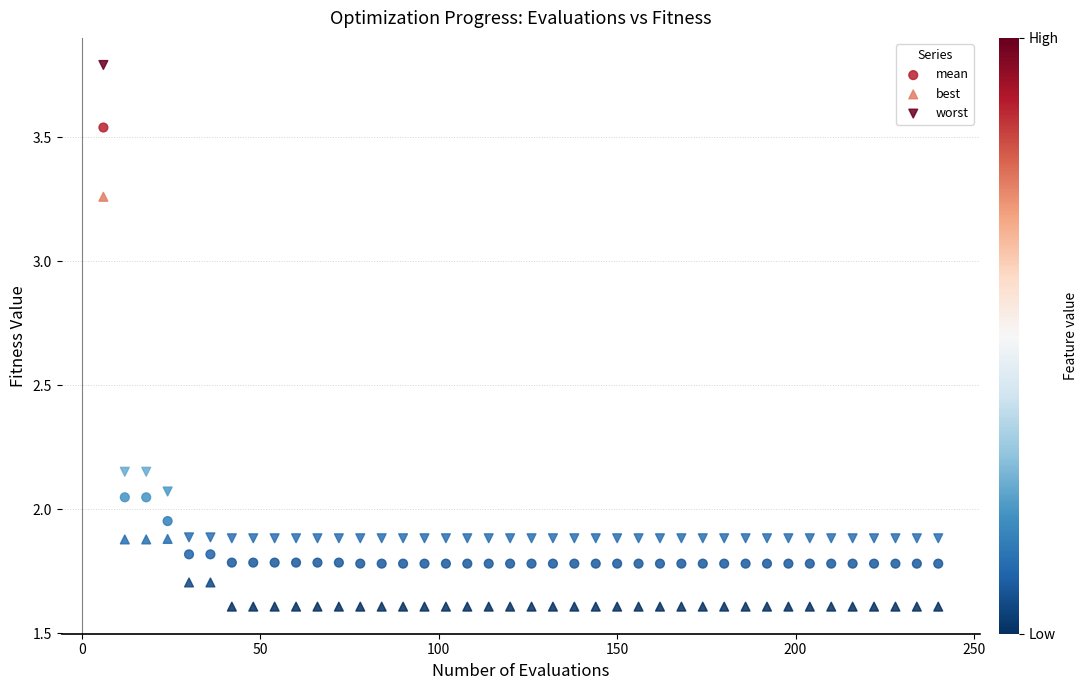

What is the X range (max minus min) for the scatter plot?

234.0